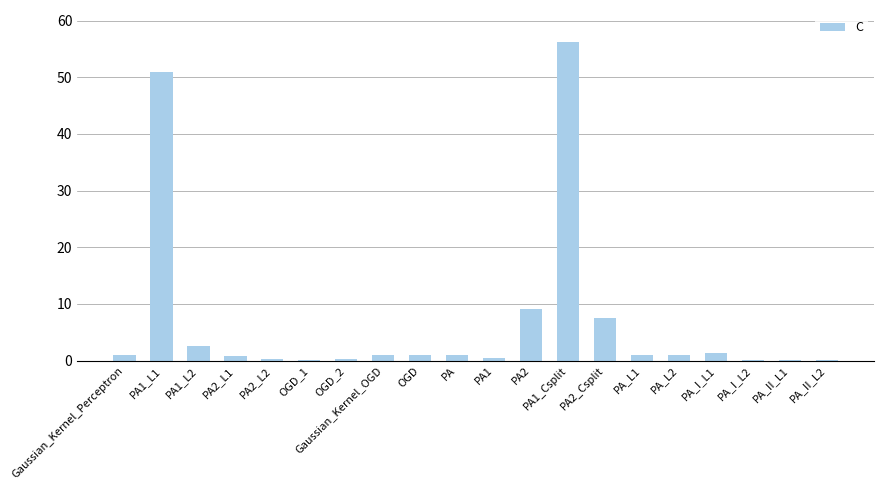

At which category does the chart reach its peak across all series?

PA1_Csplit